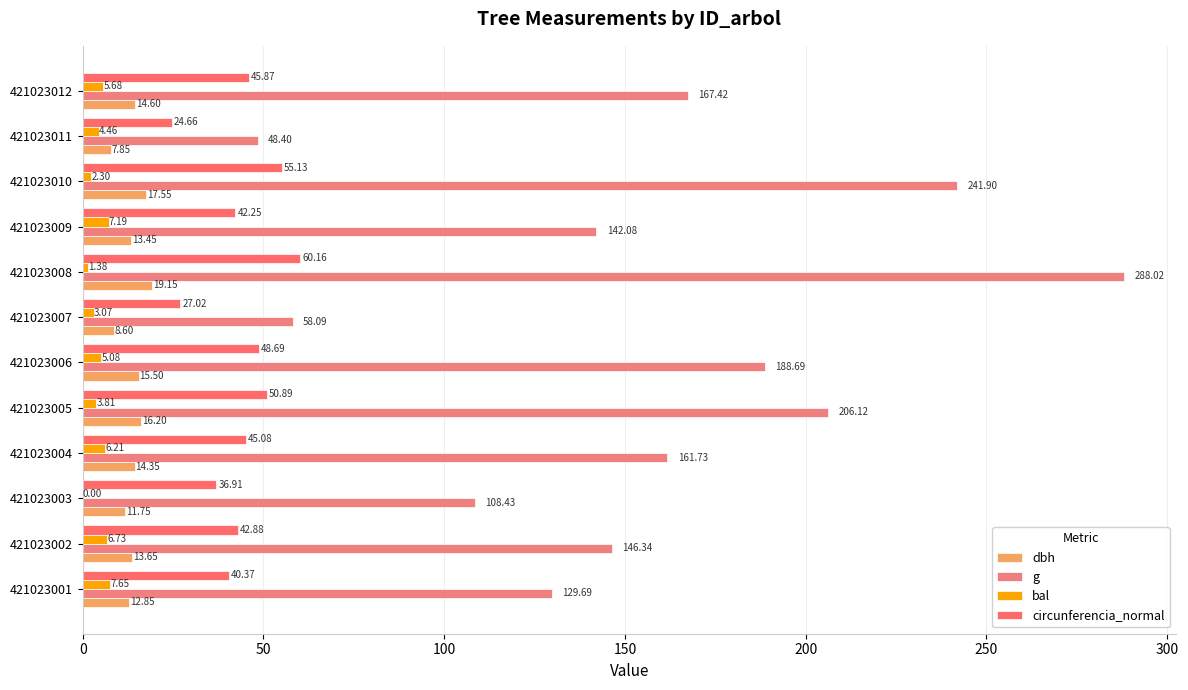

How many values in bal are above zero?

11